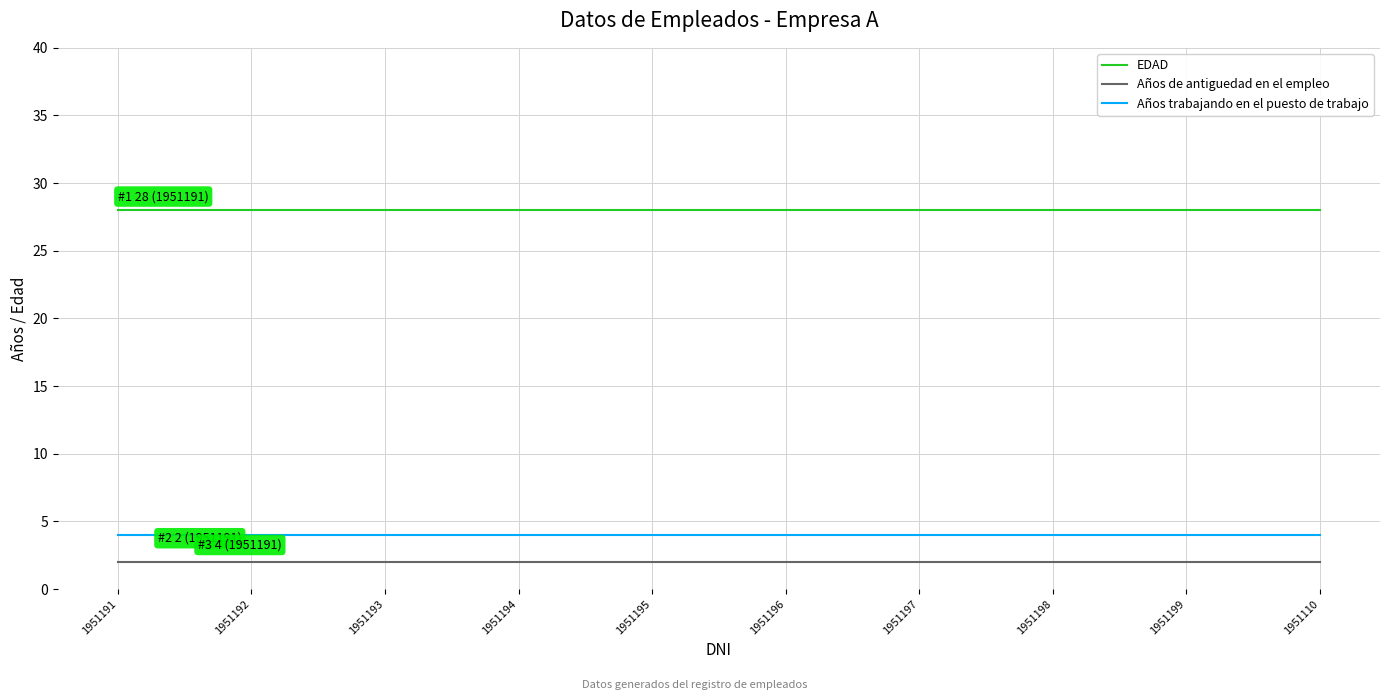

What position from the left is 1951191?

1